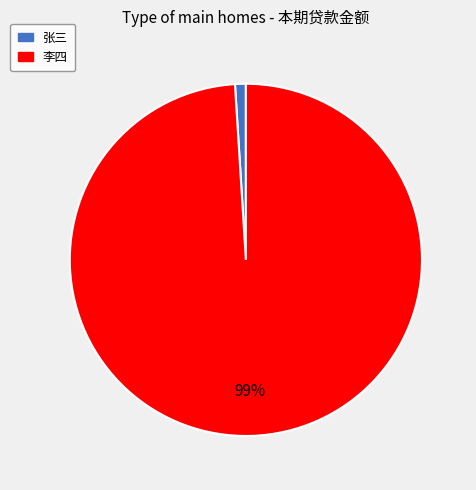

Is 张三 the majority of the pie?

No